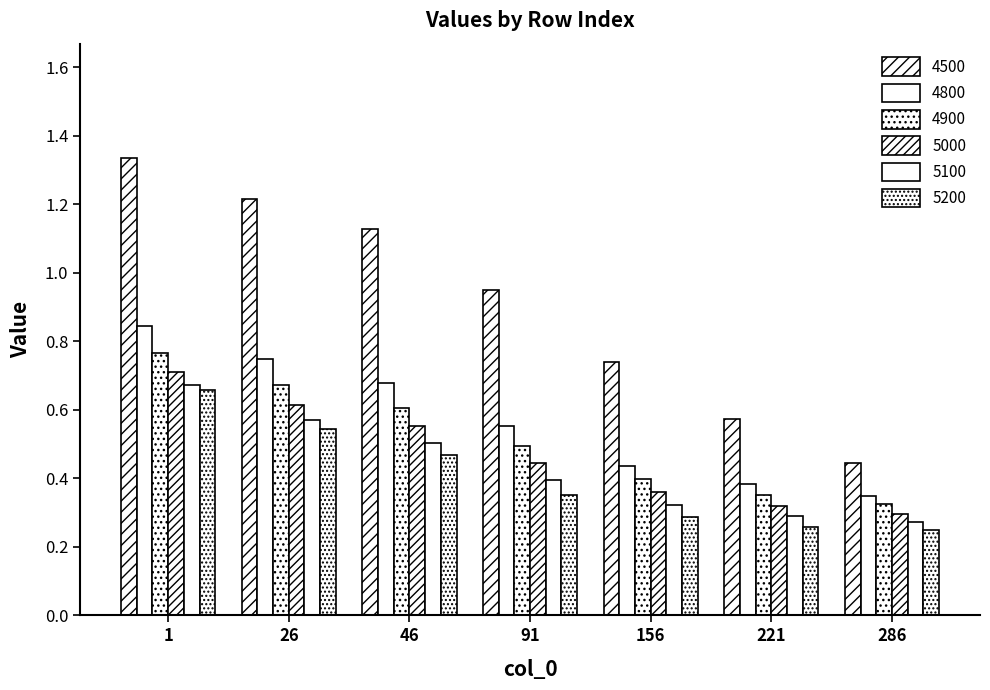

What is the sum of the 5200 values at 156 and 26?

0.8